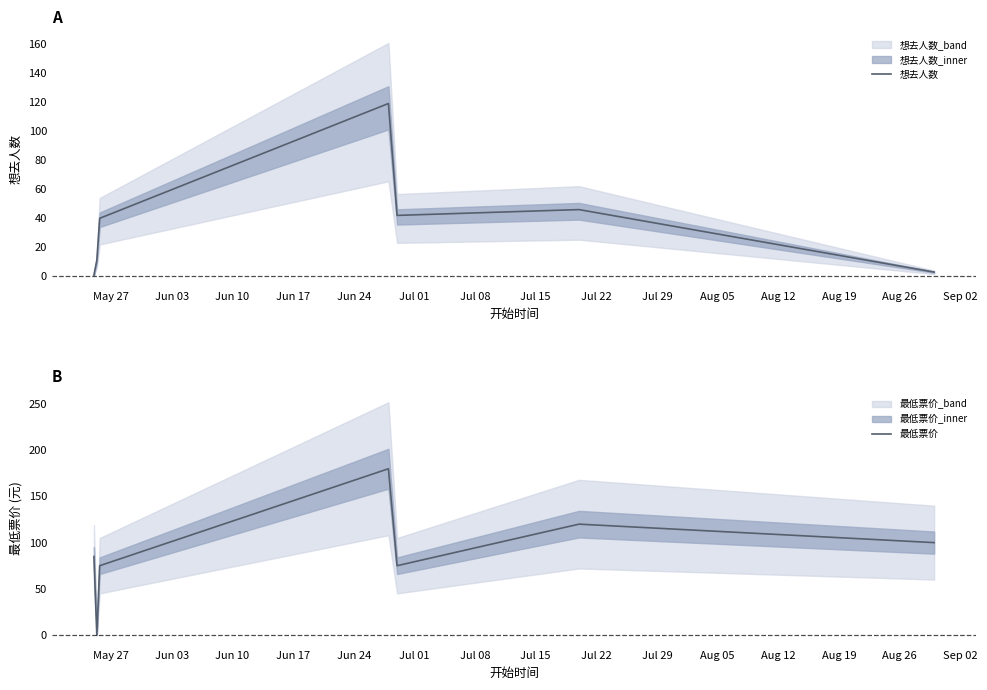

Which series has the largest total across all categories?

最低票价